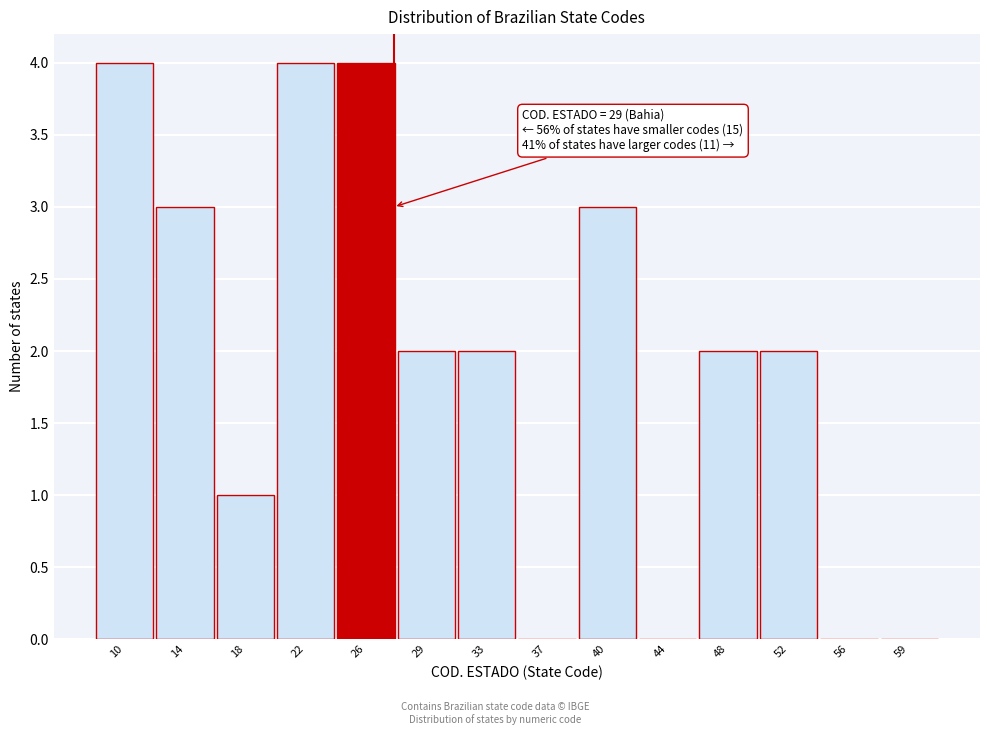

Reading left to right, transcribe all the data shown in this chart.

10=4	14=3	18=1	22=4	26=4	29=2	33=2	37=0	40=3	44=0	48=2	52=2	56=0	59=0